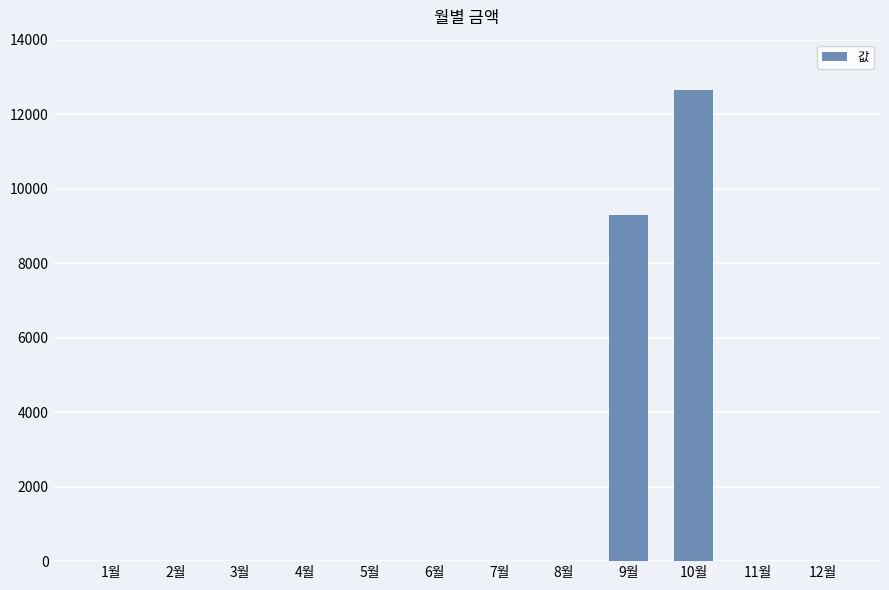

At which category does the chart reach its peak across all series?

10월